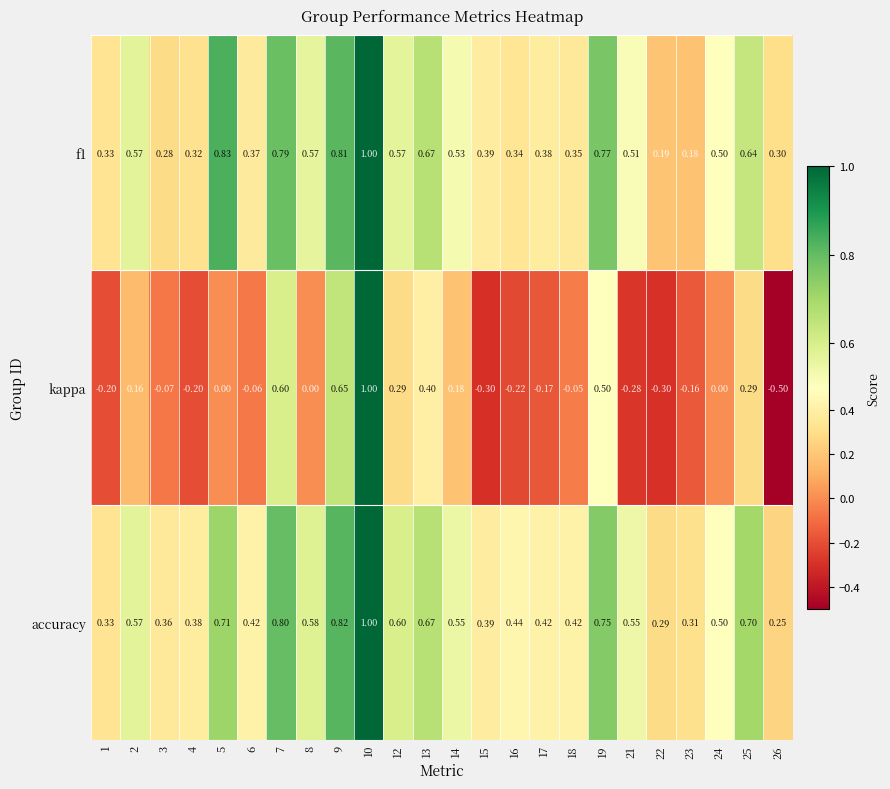

How many values in the kappa series are below 0?

12